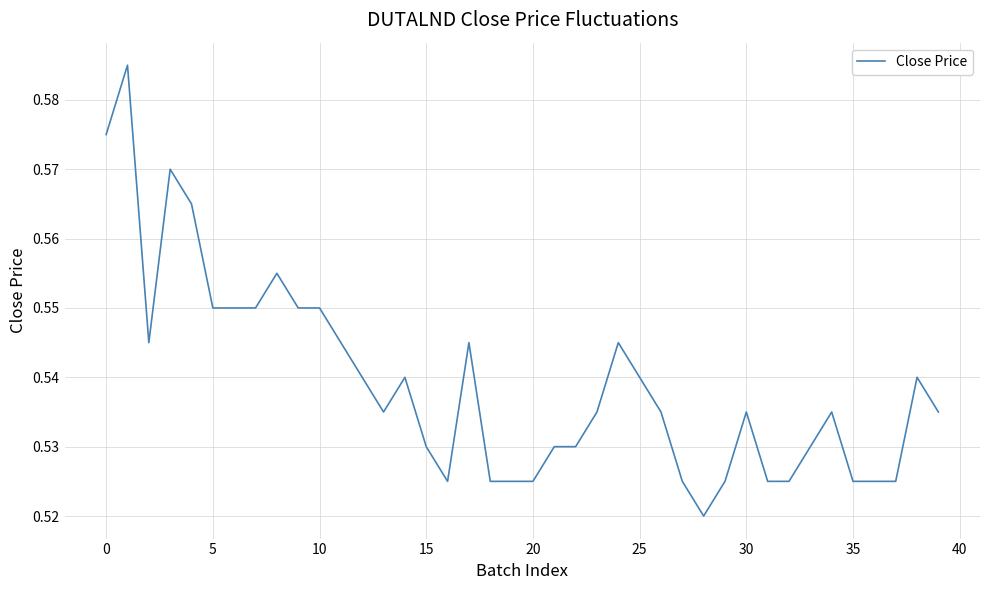

How many distinct data groups are displayed?

1